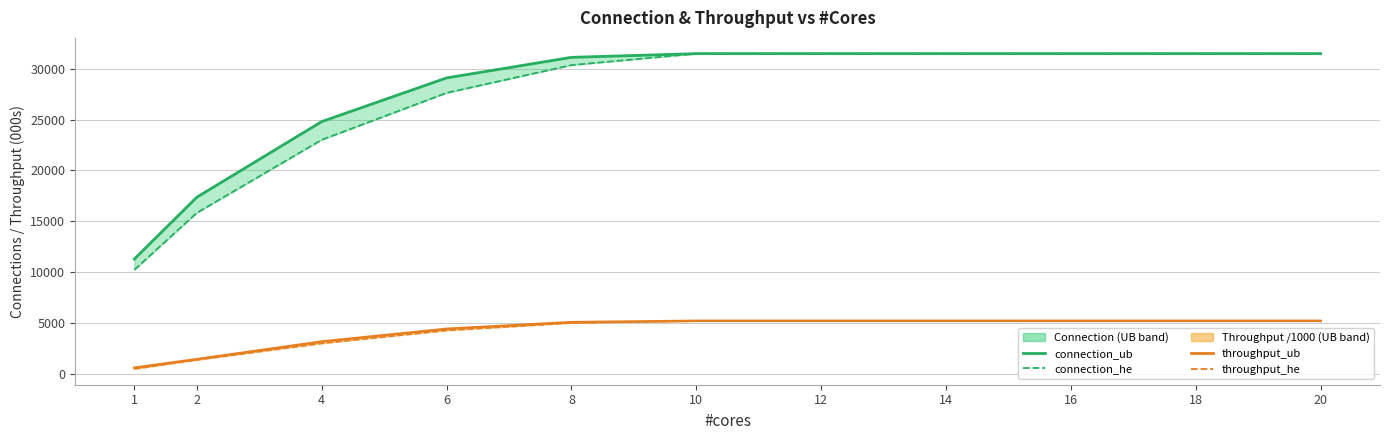

Is it true that connection_he equals 7737.8 at 10?

False